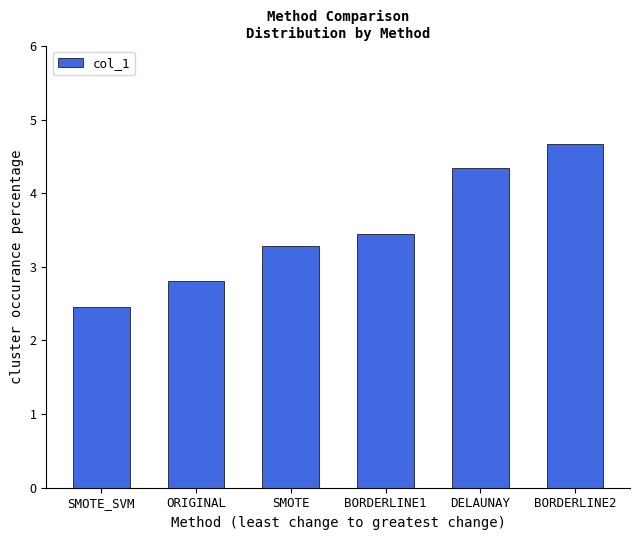

At which label is the value closest to 3?

ORIGINAL